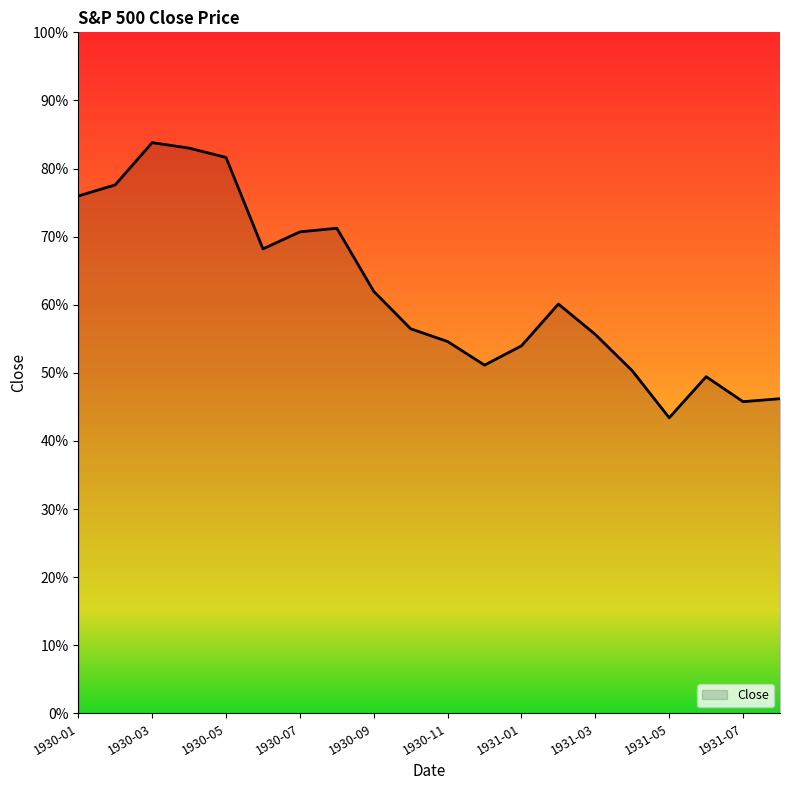

Does the chart have visible grid lines?

No